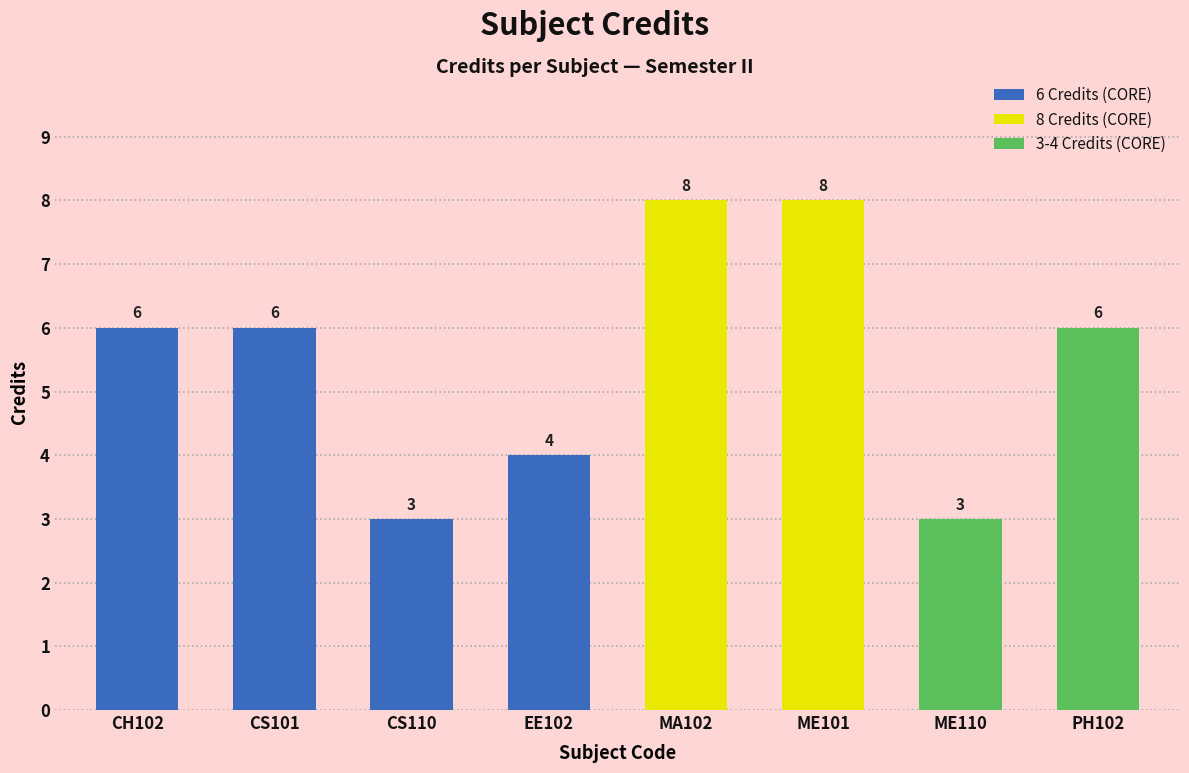

The value at ME101 is 8. True or false?

True